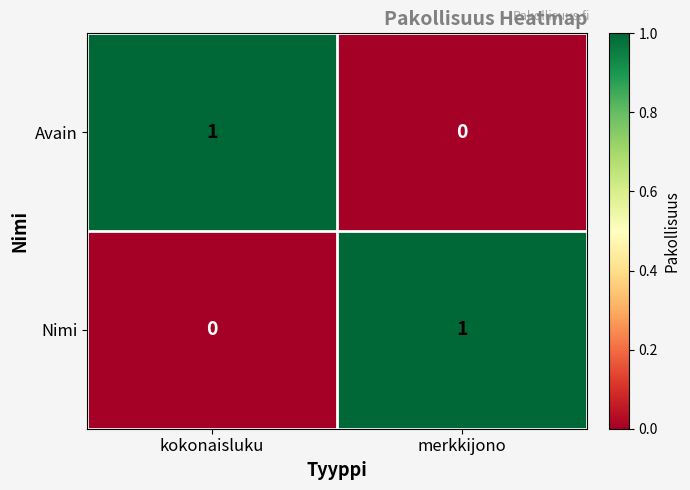

How many data points does each series have?

2